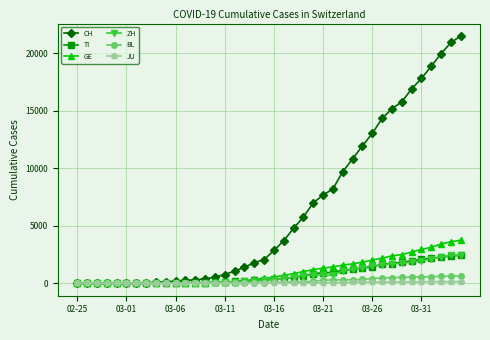

Which series has the largest range (max minus min)?

CH